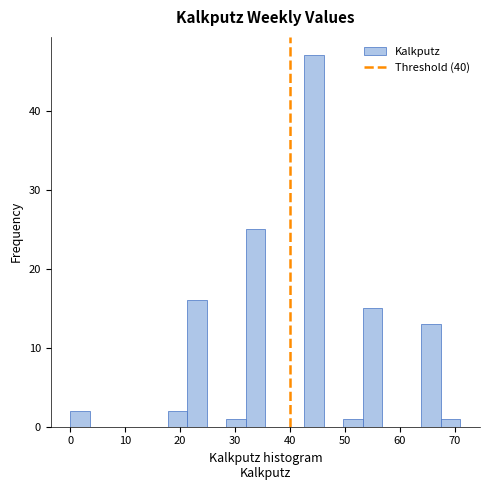

Around what value on the x-axis is the tallest bar? Give the approximate position of its centre, as read against the axis.

44